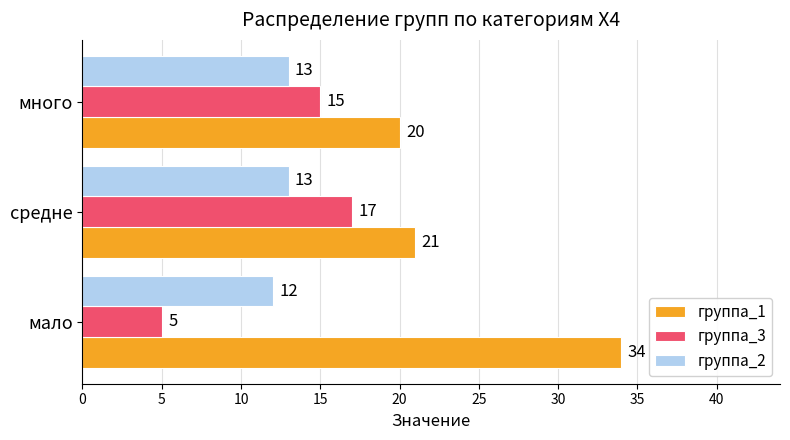

Count the number of data series in this chart.

3